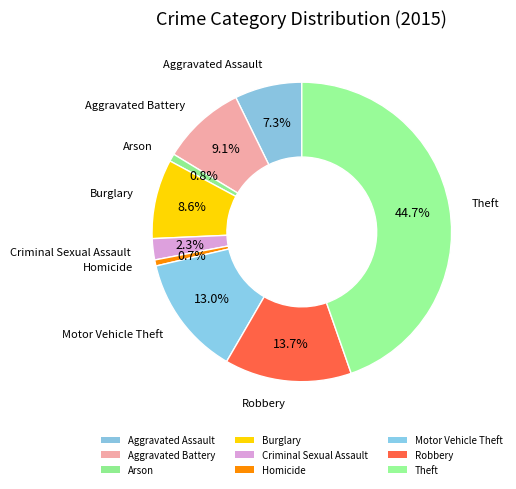

What is the smallest slice in the pie chart?

Homicide